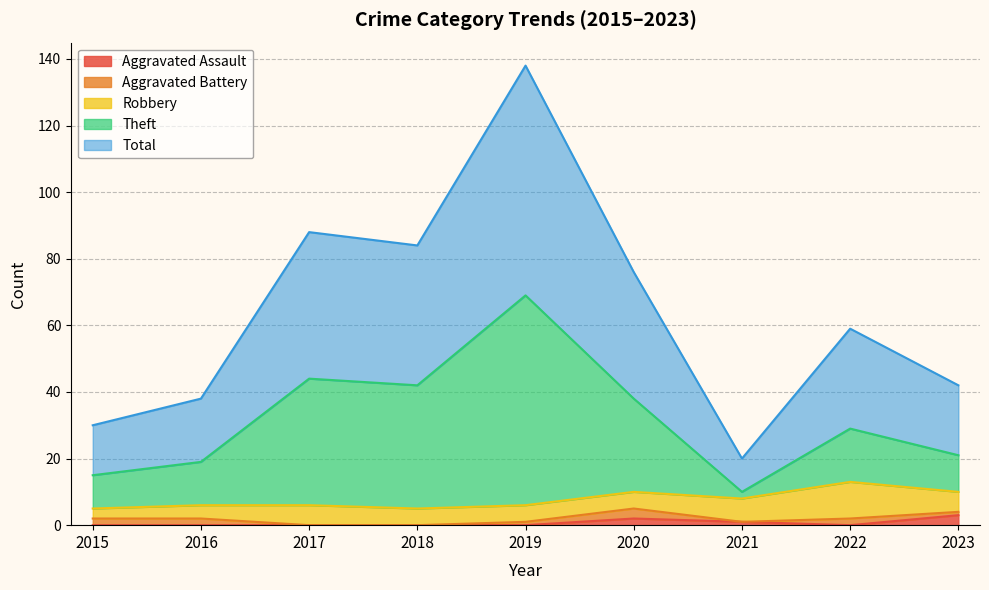

What is the maximum value for Total?

138